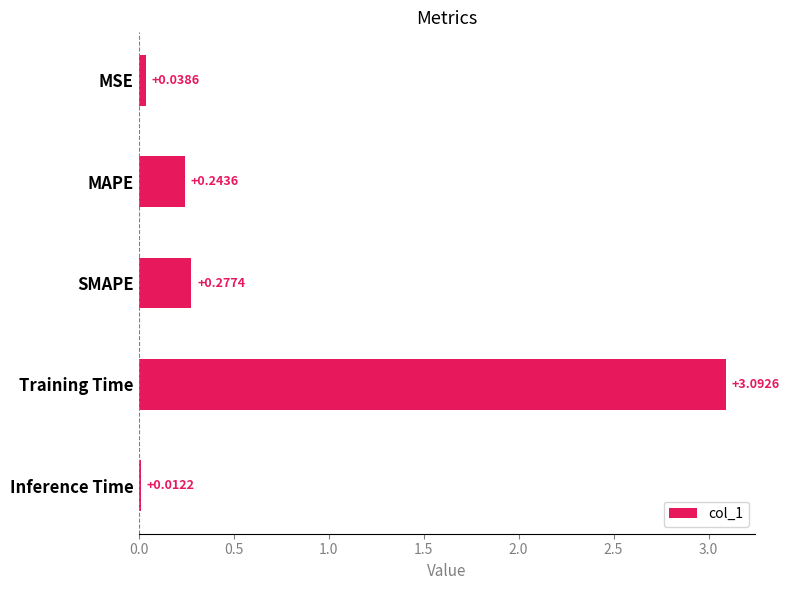

What is the label of the 3rd bar from the top?

SMAPE